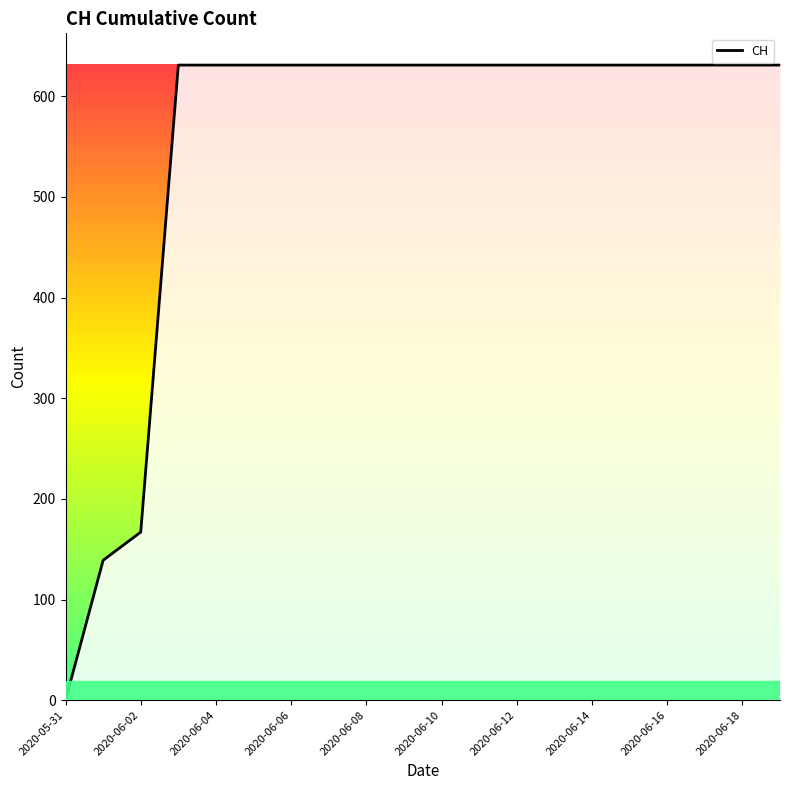

Does the chart display data point markers on the line(s)?

No